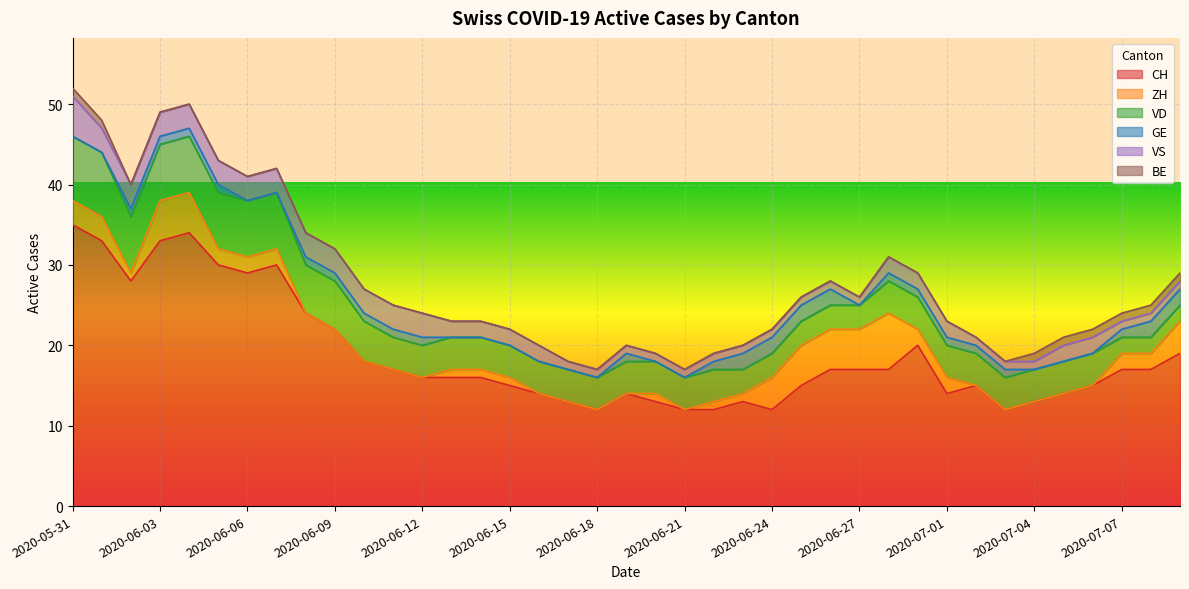

True or false: VD and ZH cross at least once.

True